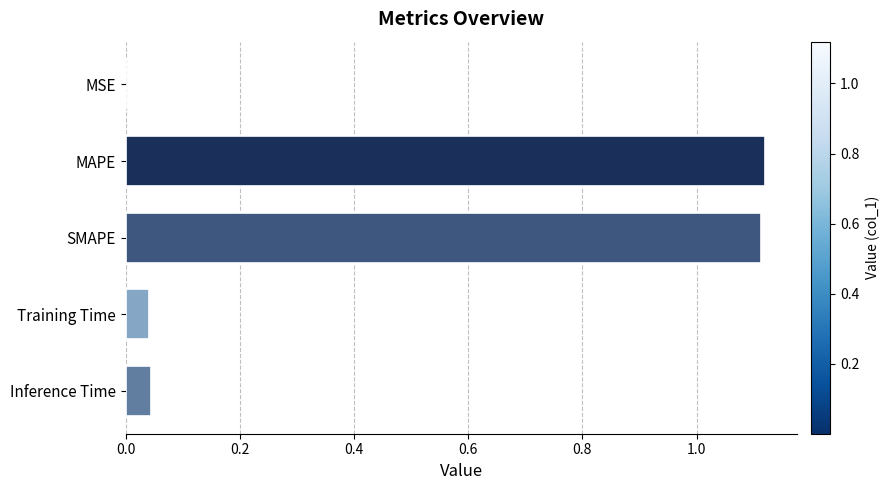

Between MAPE and MSE, which is larger?

MAPE